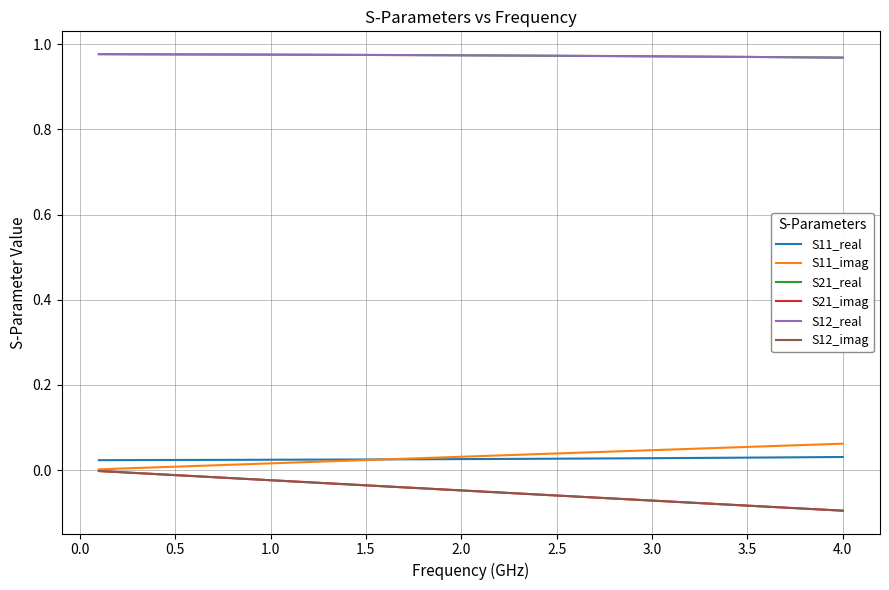

What is the label of the 37th point from the right?

1.0